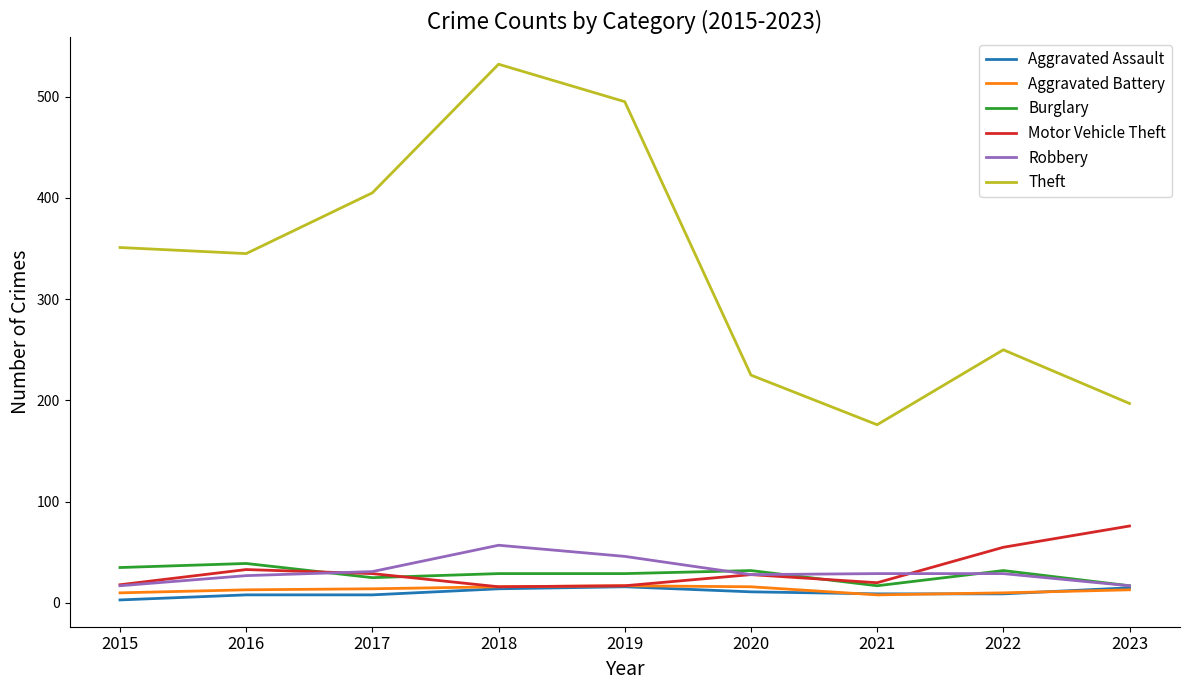

True or false: Theft and Burglary cross at least once.

False